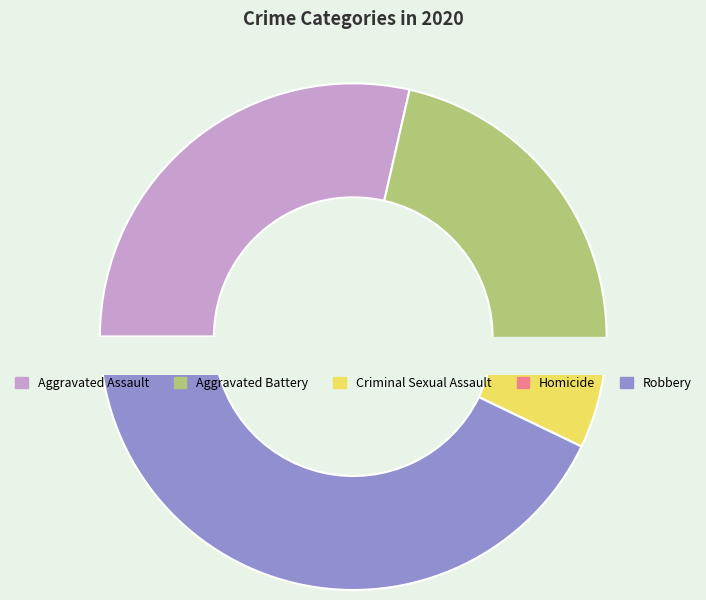

What is the change in value from Homicide to Robbery?

+9